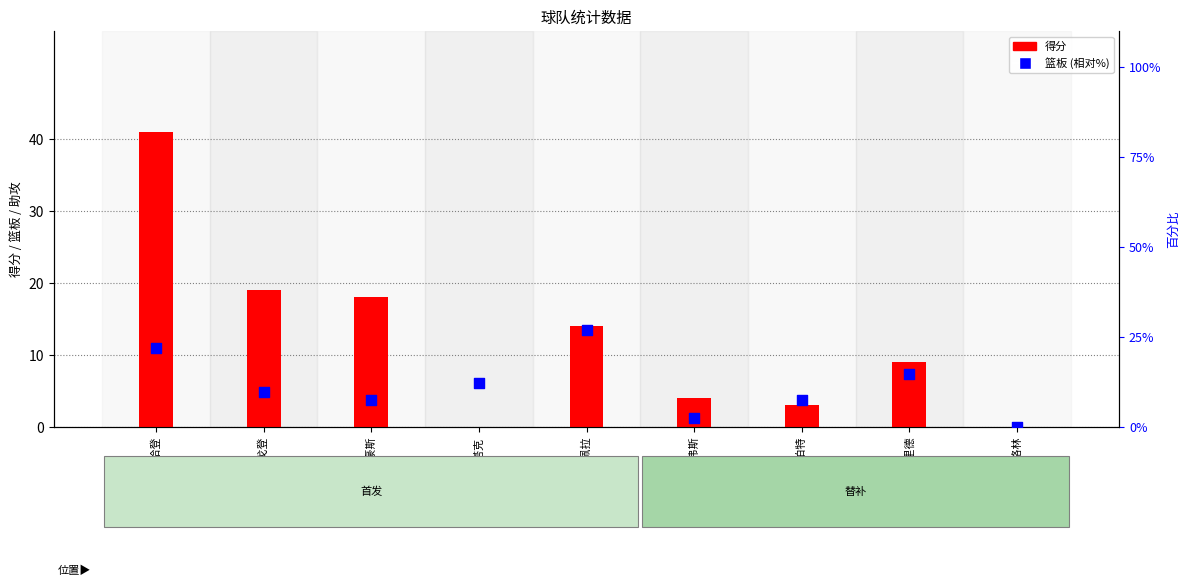

At how many categories does at least one series exceed 36?

1